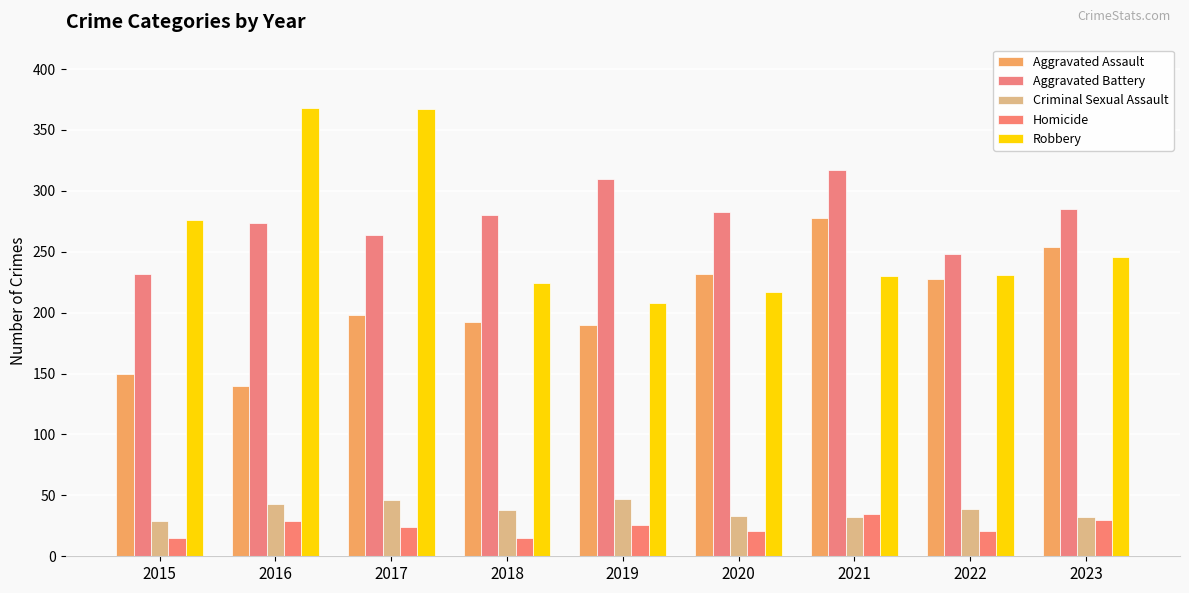

True or false: Homicide has a value of 15 at 2015.

True